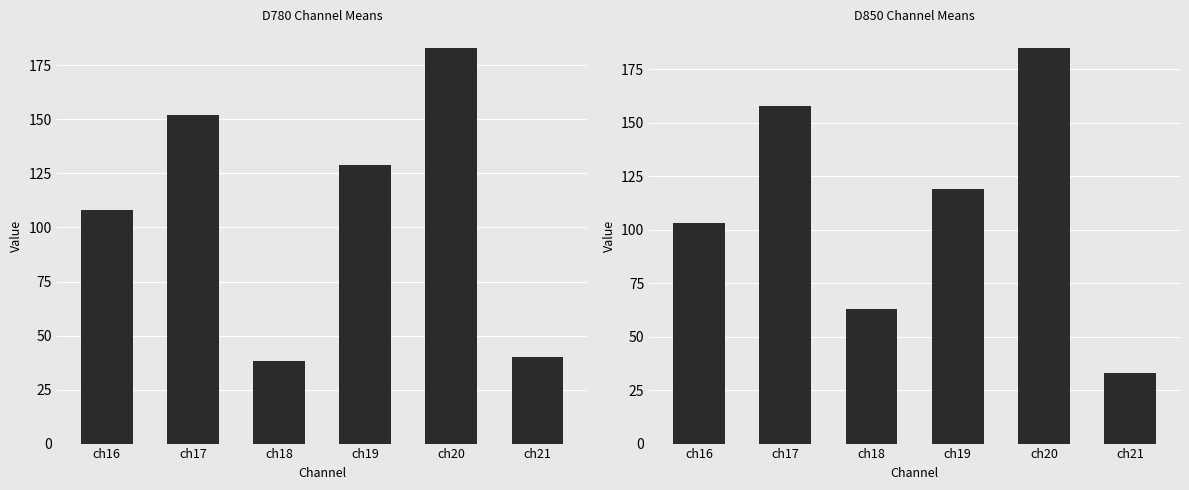

Is the value of D780 at ch21 greater than the value of D850 at ch21?

Yes